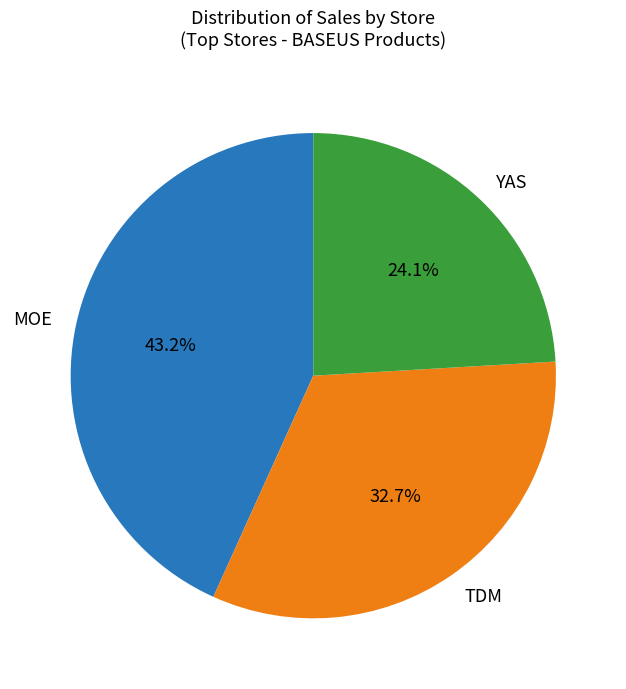

What is the smallest slice in the pie chart?

YAS